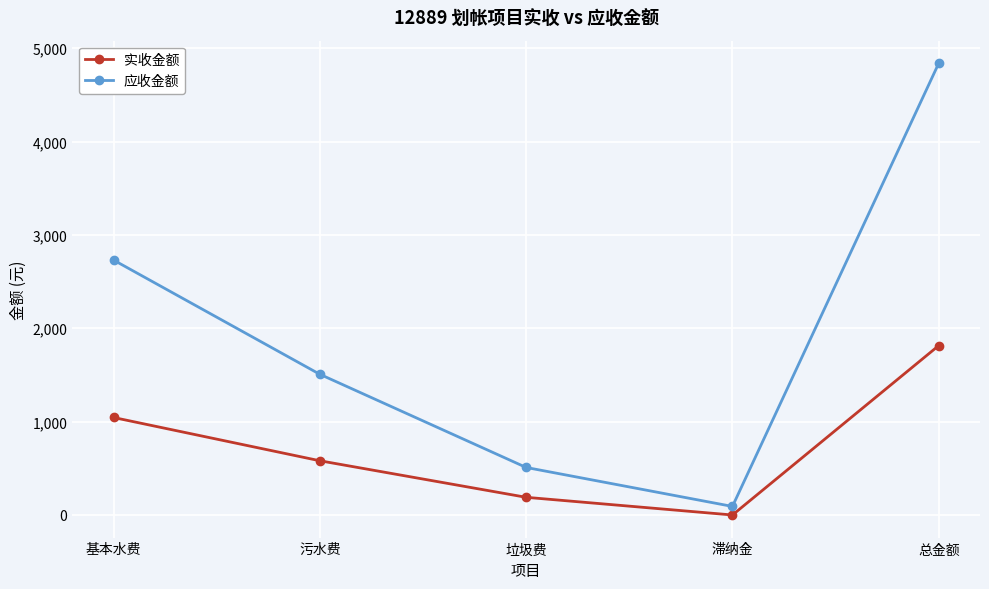

Which series changed the most between 污水费 and 总金额?

应收金额